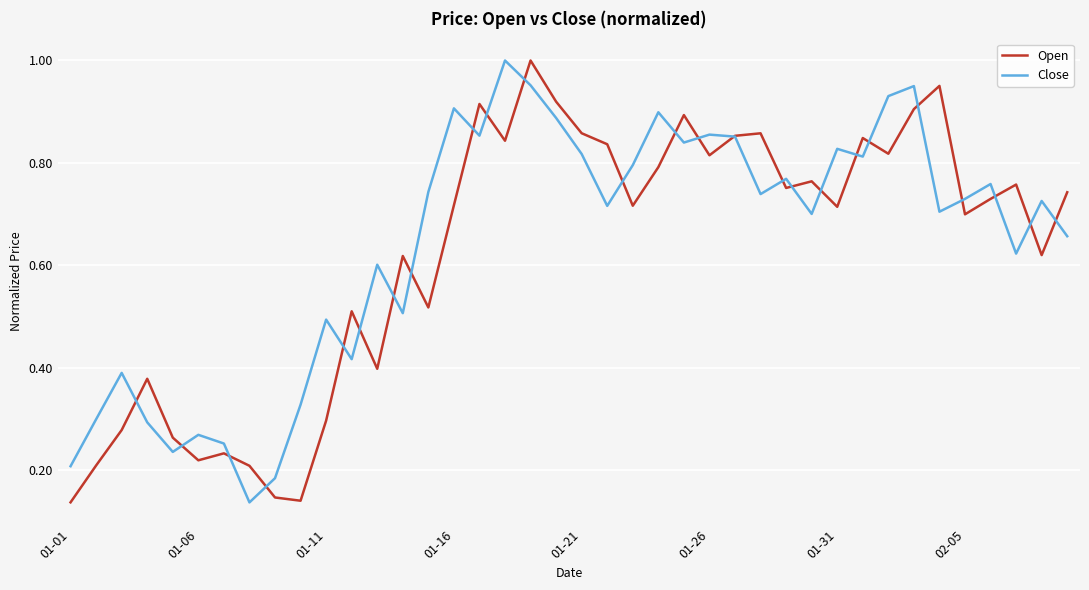

True or false: Open has more than 1 interior local peaks.

True